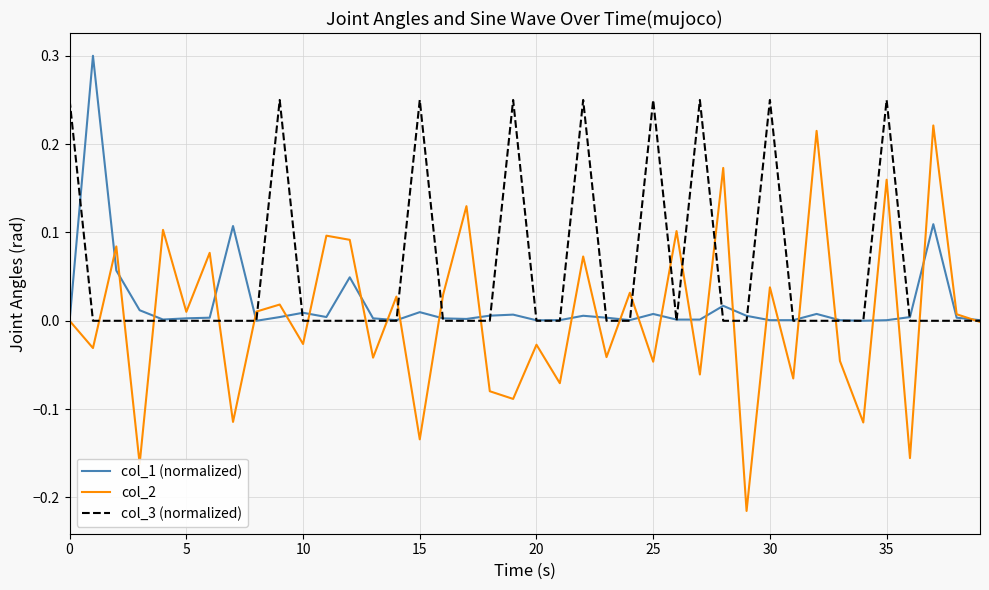

List the series in order of their peak value, highest first.

col_1 (normalized), col_3 (normalized), col_2